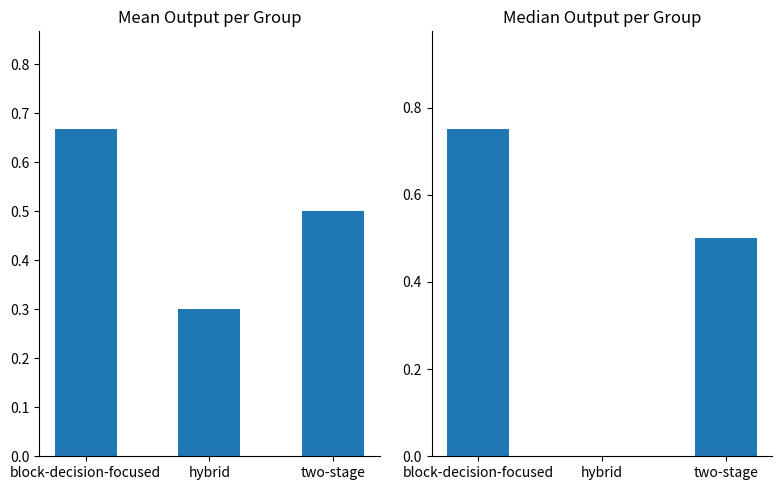

Reading left to right, extract all data points from this chart.

Mean Output: 0.7	0.3	0.5
Median Output: 0.8	0.0	0.5